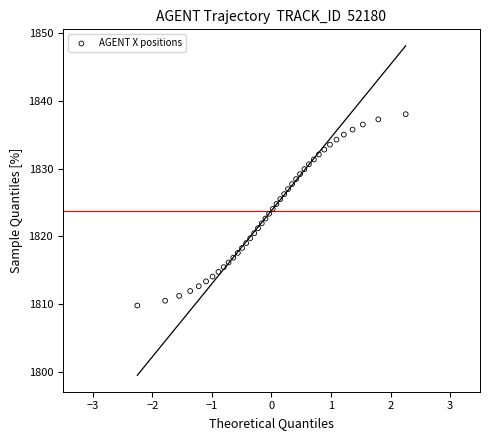

What is the range of Y values (max minus min)?

28.2